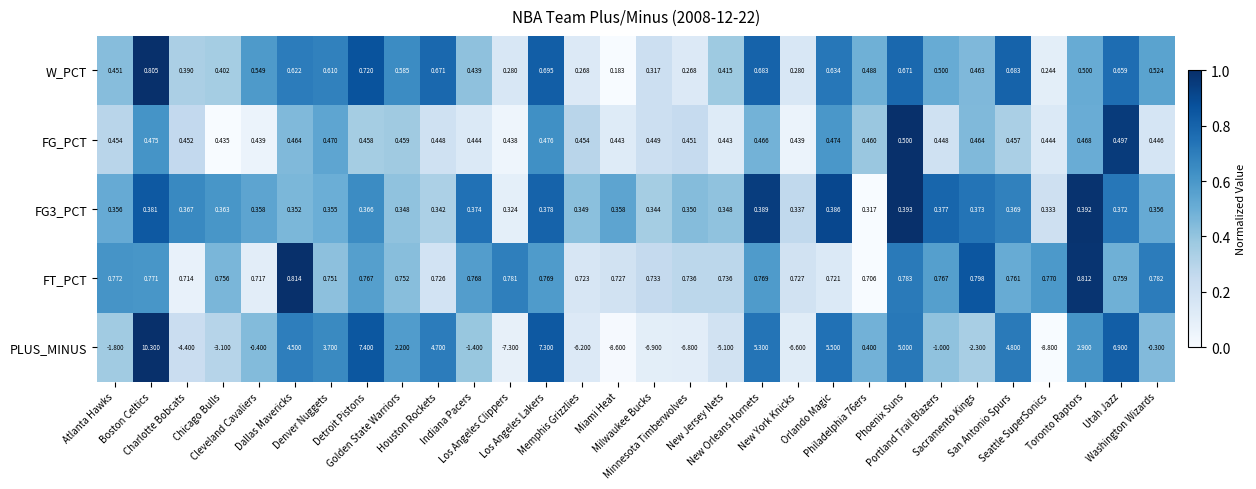

Which series has the widest spread of values?

PLUS_MINUS